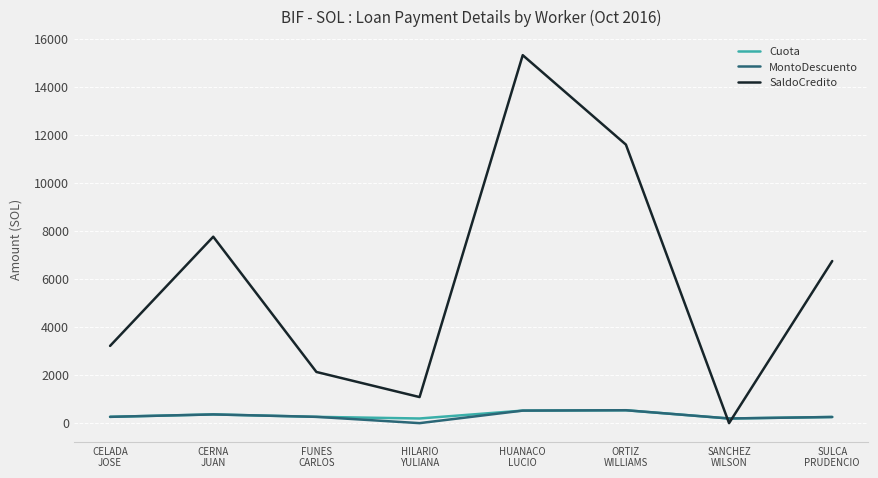

What position from the left is HILARIO
YULIANA?

4